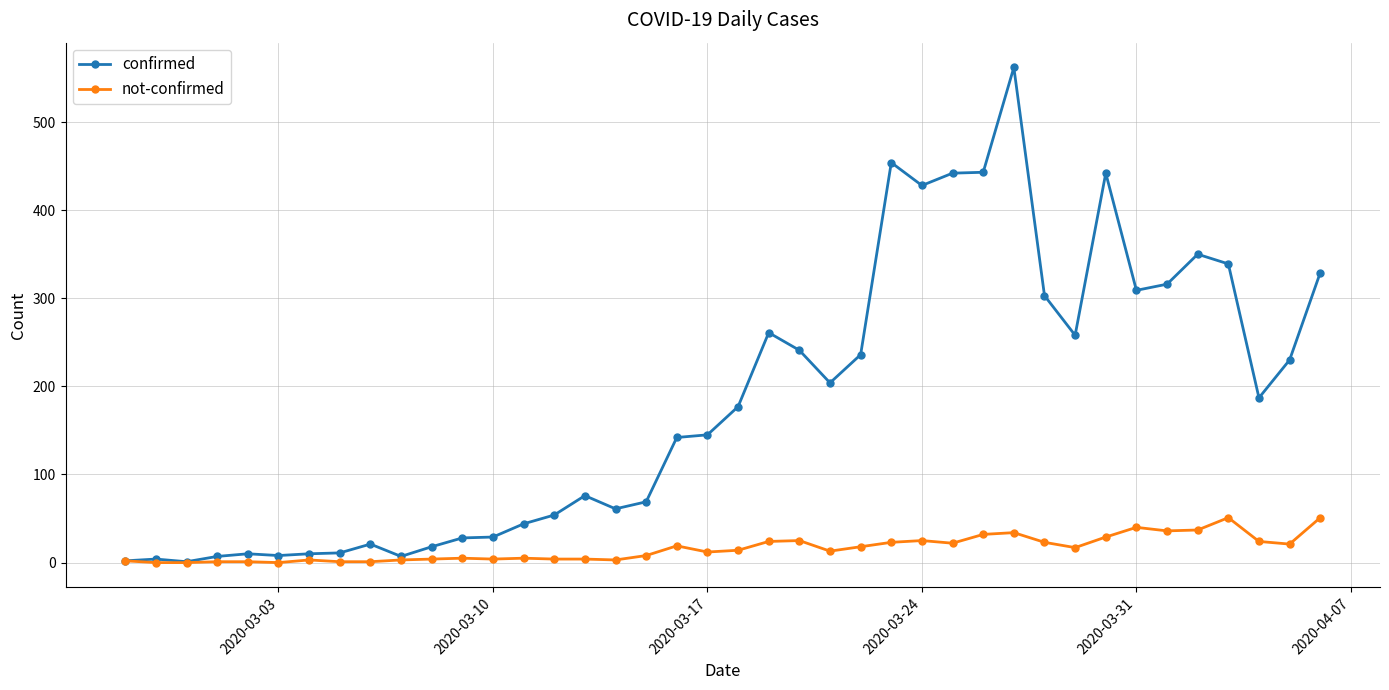

True or false: not-confirmed has more than 2 interior local peaks.

True